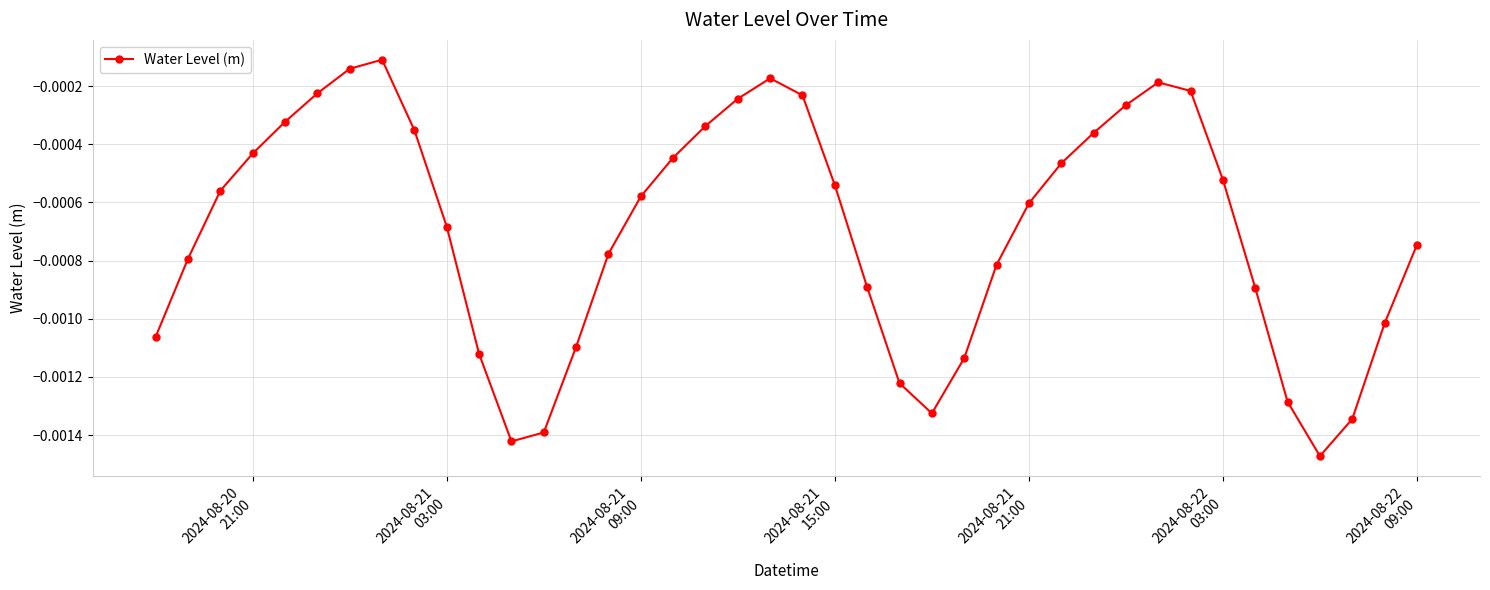

How many interior local valleys (lower than both neighbors) does the data have?

3